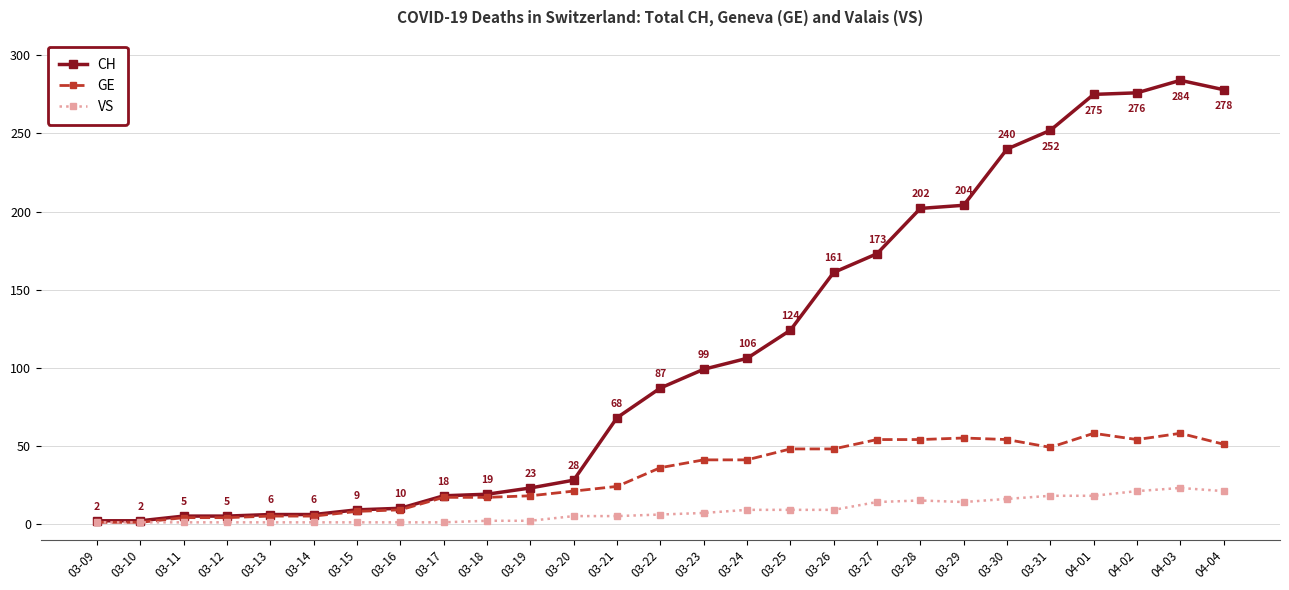

What is the difference between the GE values at 03-10 and 03-28?

53